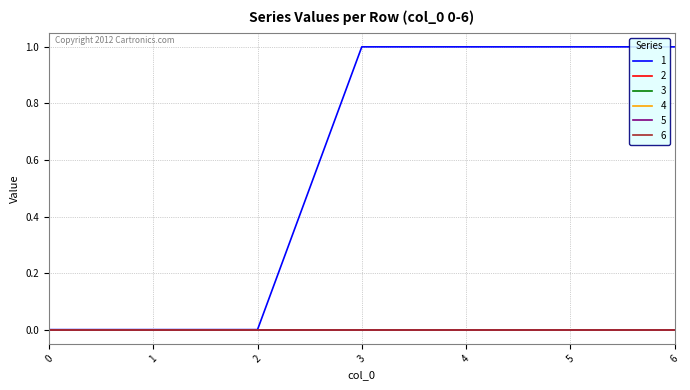

Which category has the highest value across all series?

3